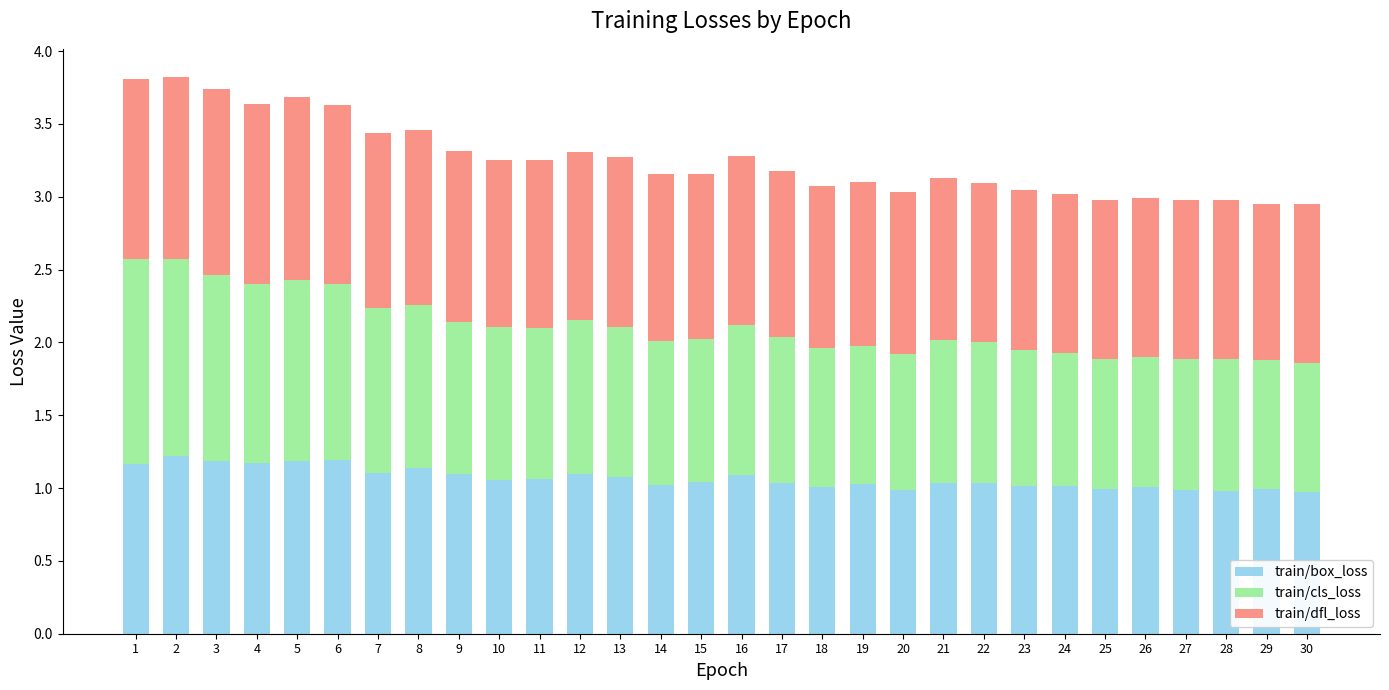

What is the total value across all series at 4?

3.6